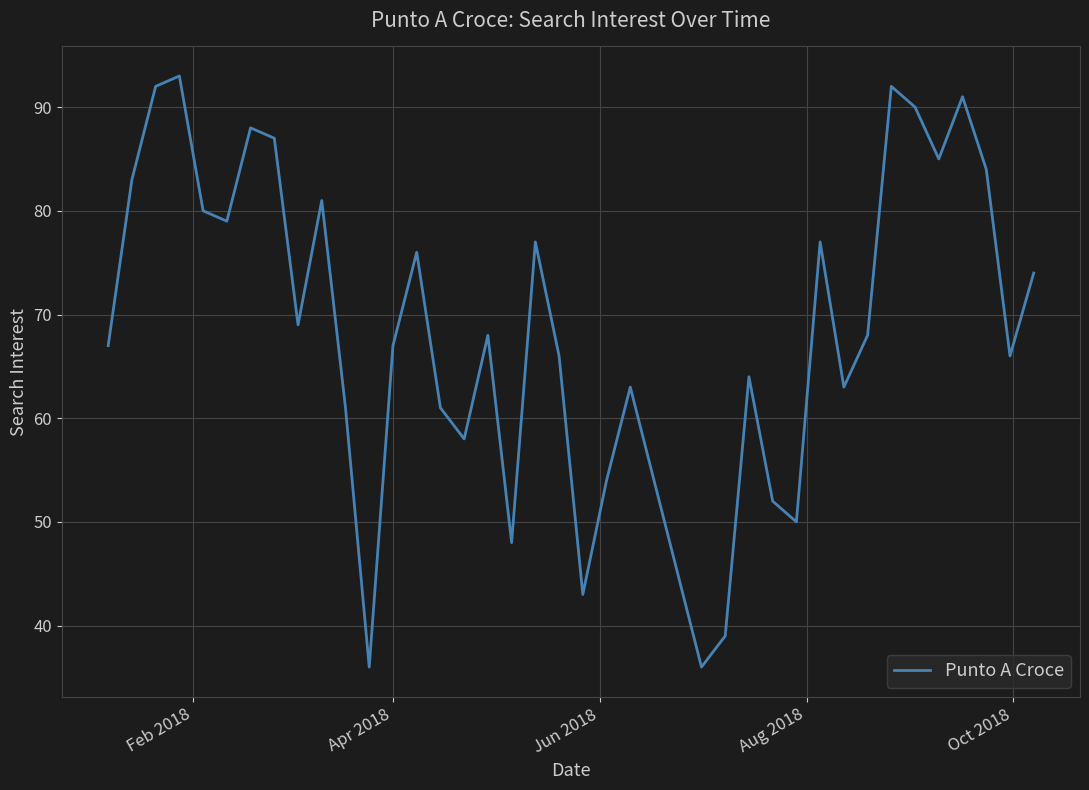

What is the maximum value shown in the chart?

93